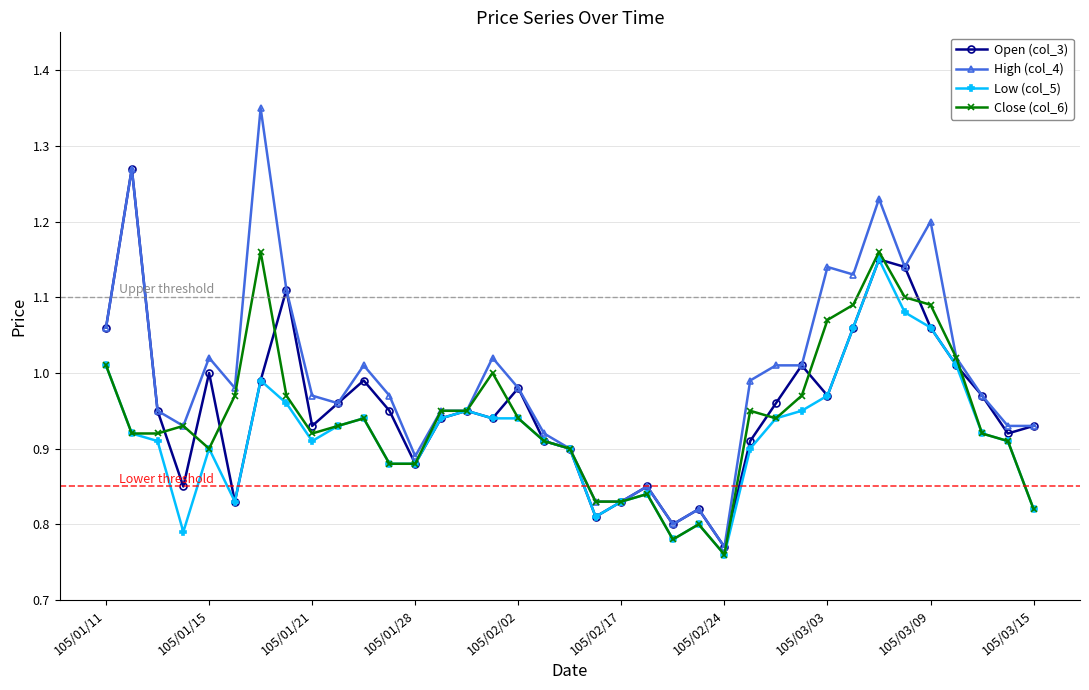

True or false: Open (col_3) has more than 1 points higher than both neighbors.

True